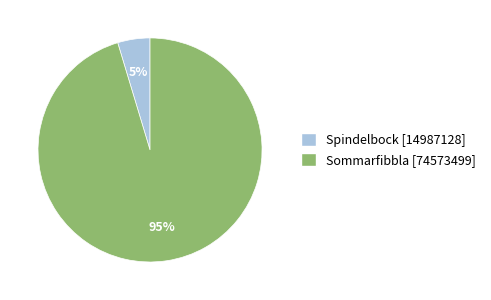

How many segments does this pie chart have?

2